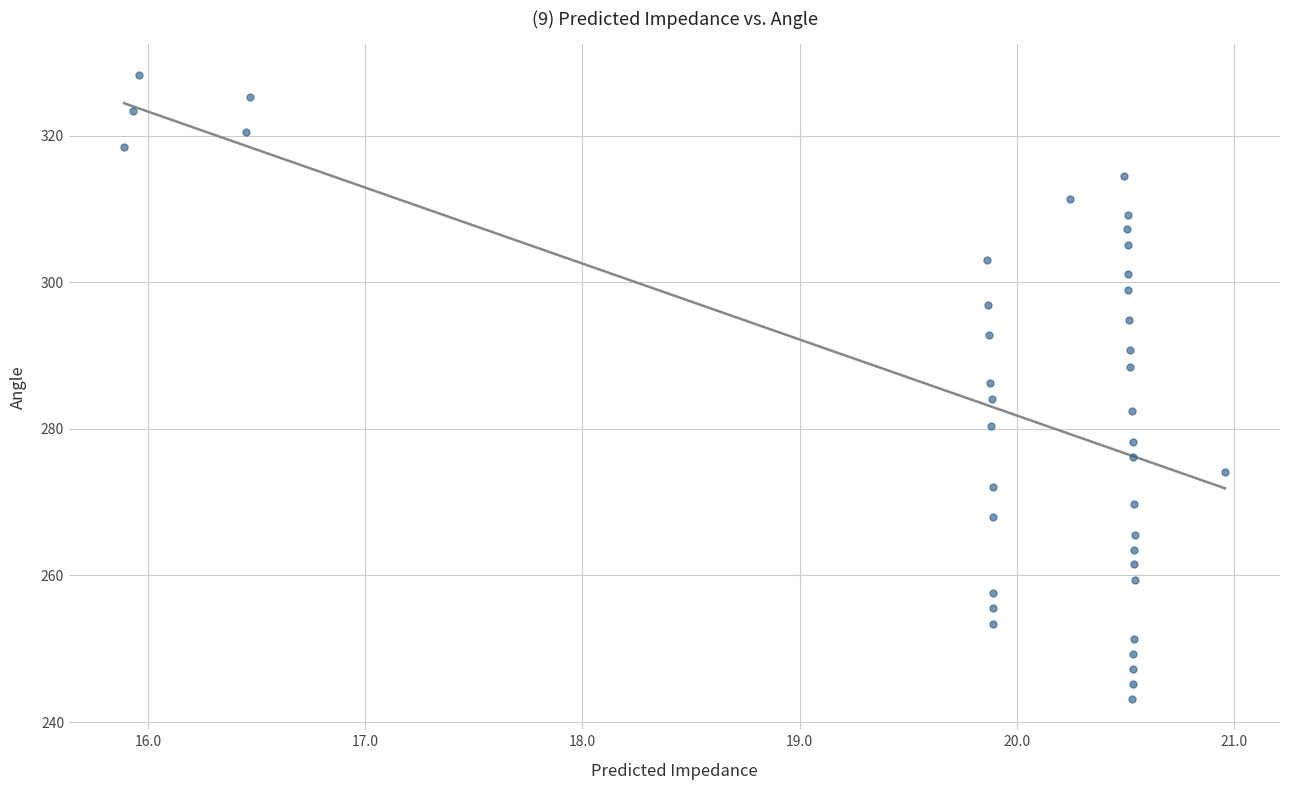

What is the range of Y values (max minus min)?

85.1